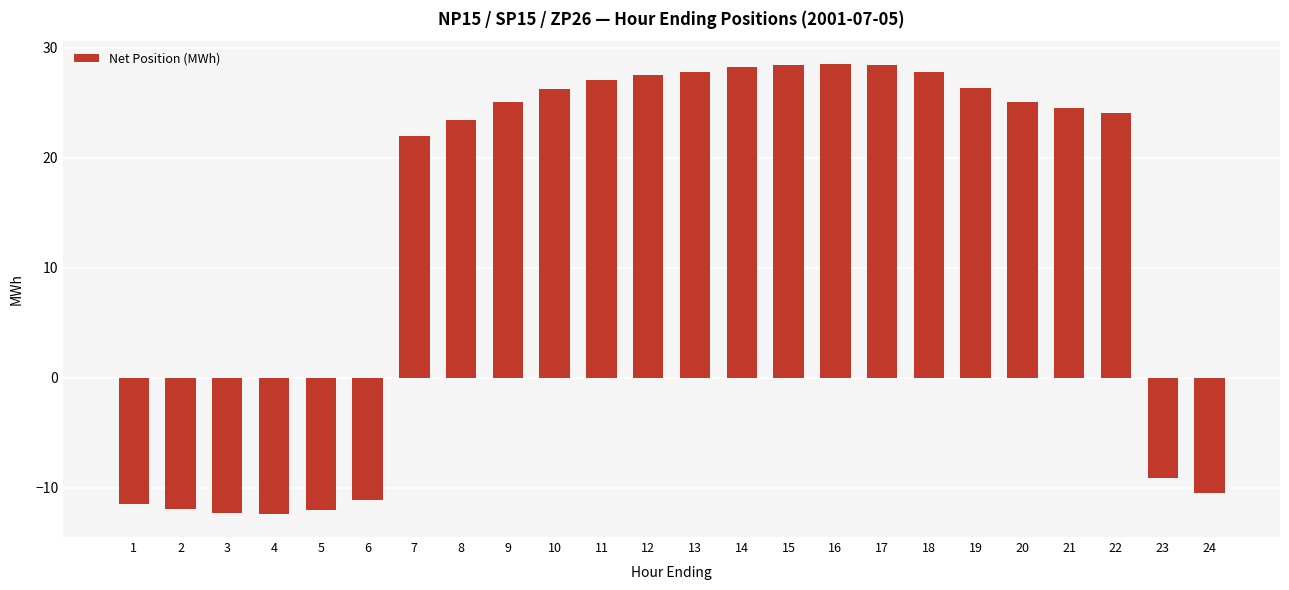

What is the value of the 18th bar from the left?

27.8